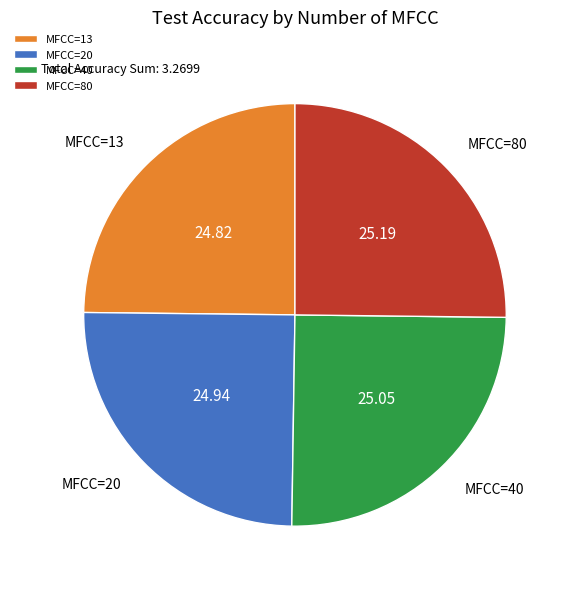

Is MFCC=20 the majority of the pie?

No